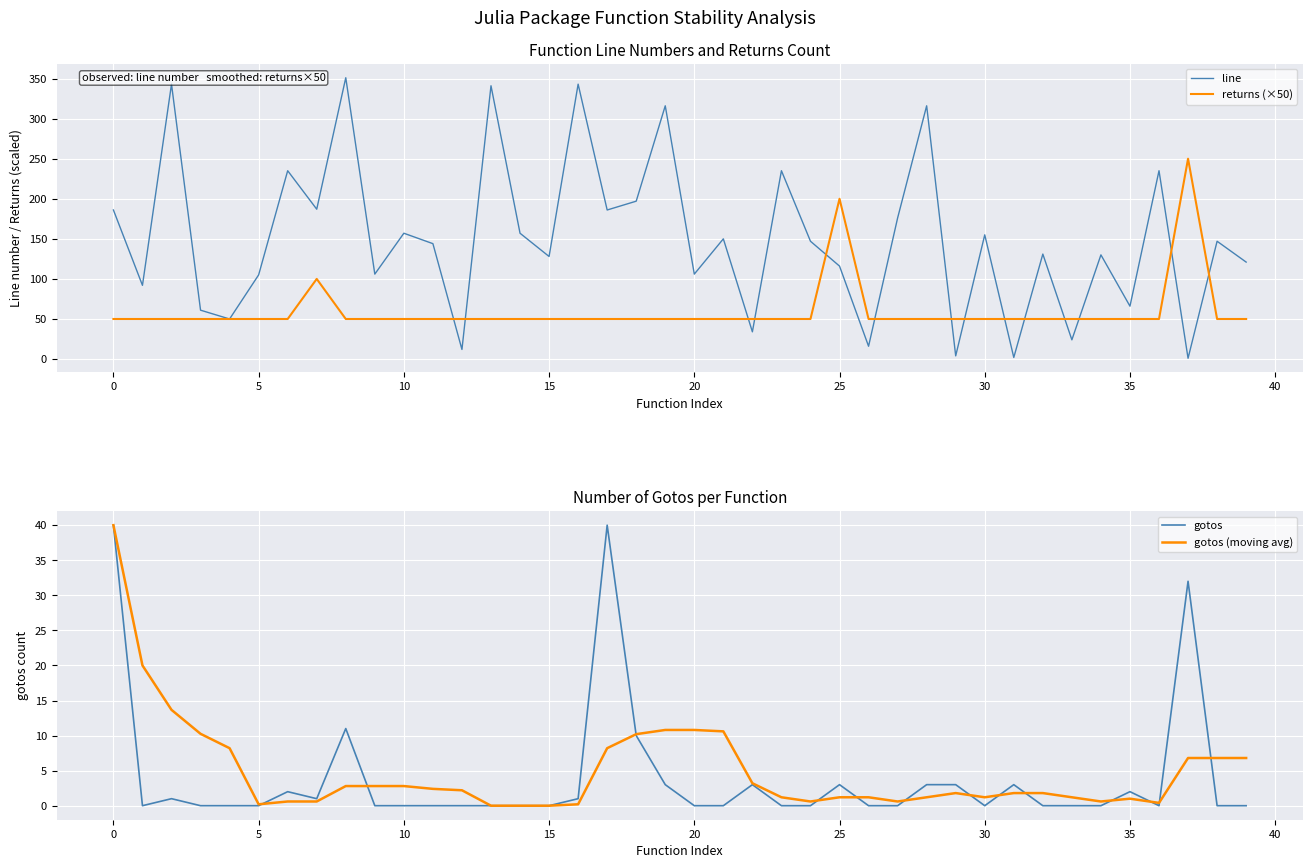

Is it true that returns (×50) equals 131.4 at 30?

False